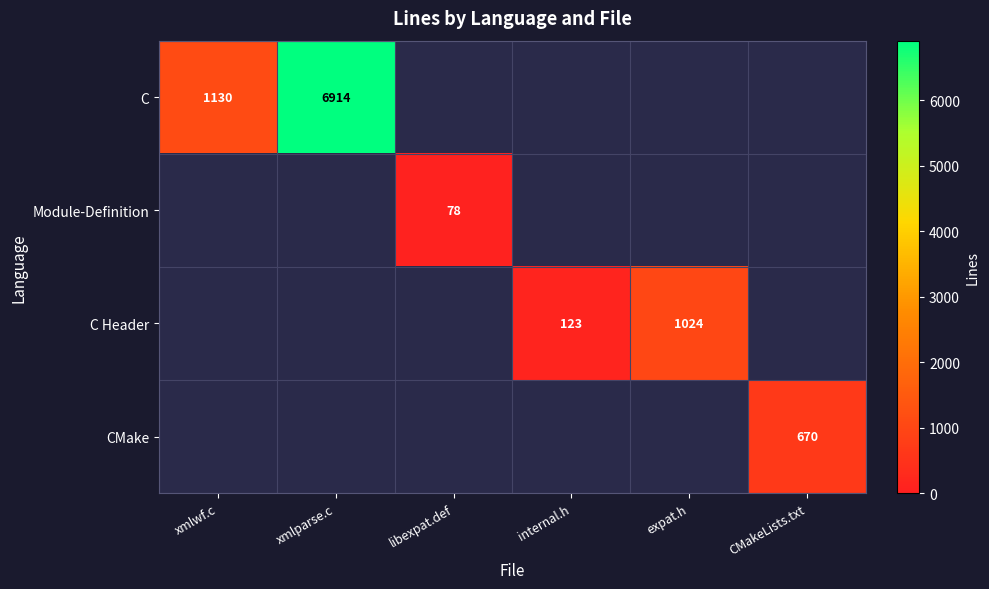

The value of C at xmlwf.c is 1130.0. True or false?

True